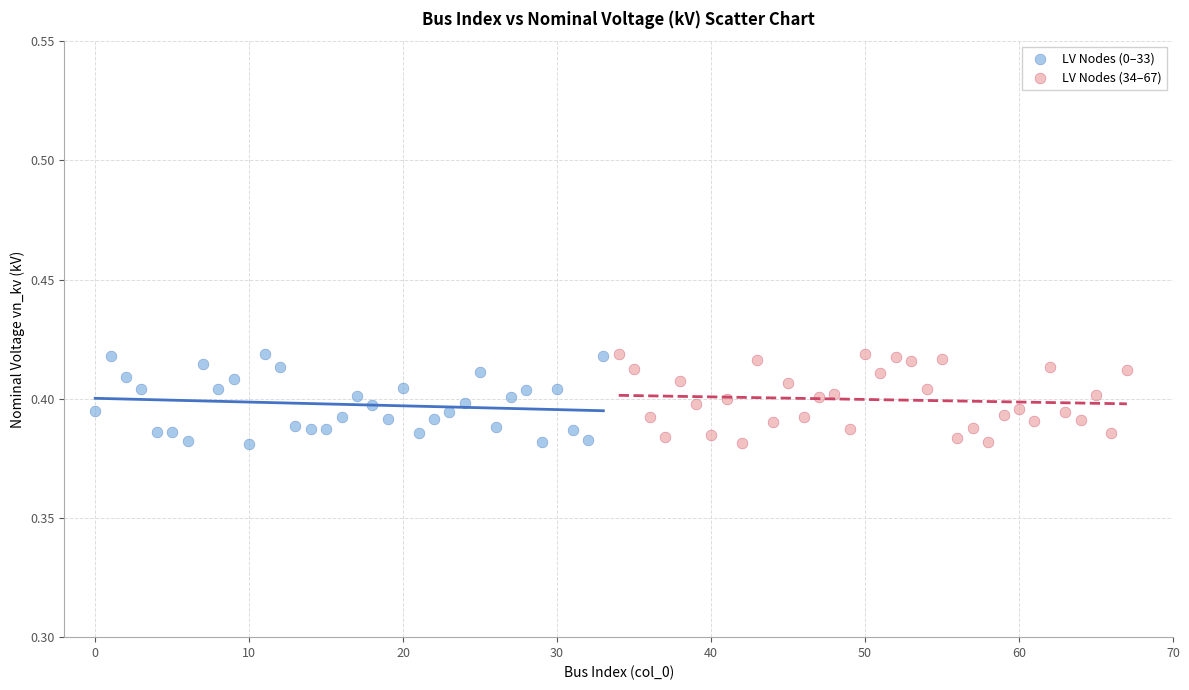

What are all the series names shown in the legend?

LV Nodes (0–33), LV Nodes (34–67)